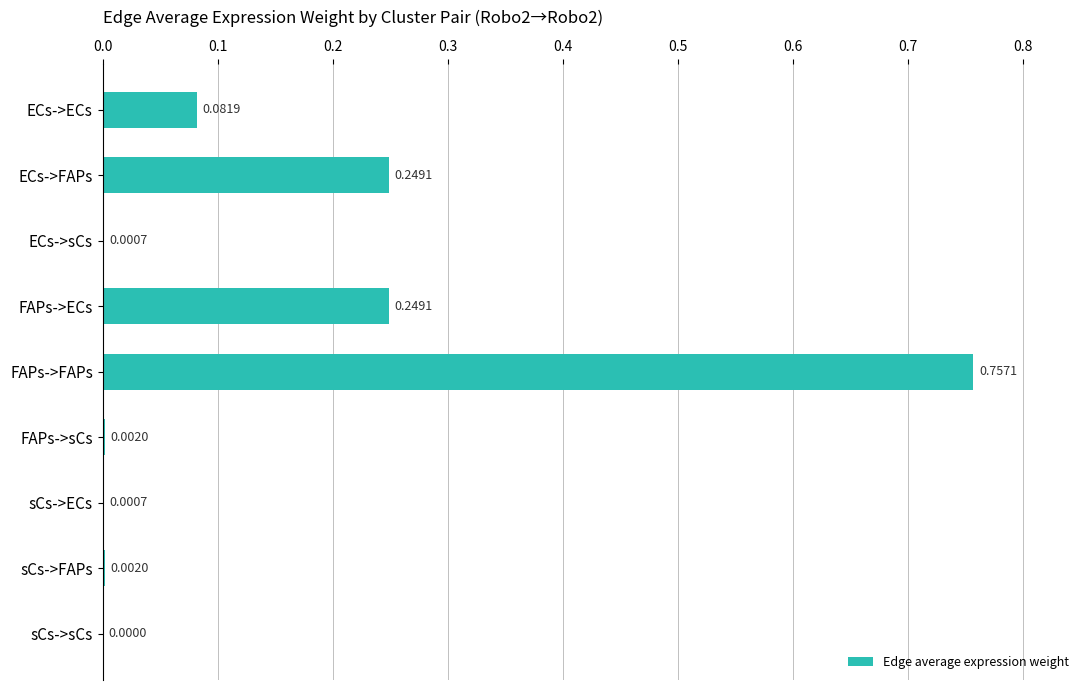

Where is the data nearest to the value 0?

sCs->sCs